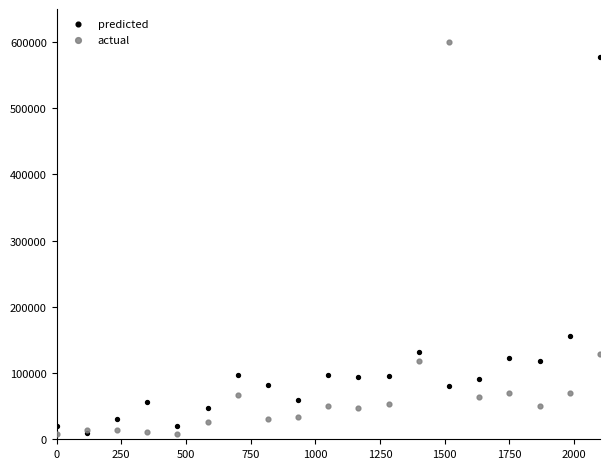

In the actual series, what Y value is closest to 303627?

128520.0